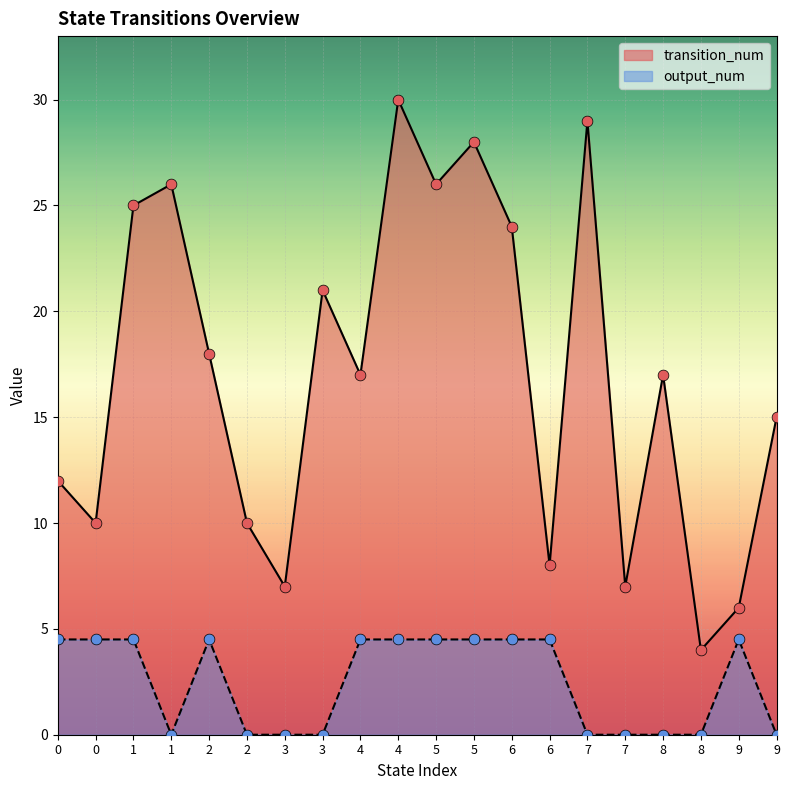

What is the total value across all series at 7?

29.0